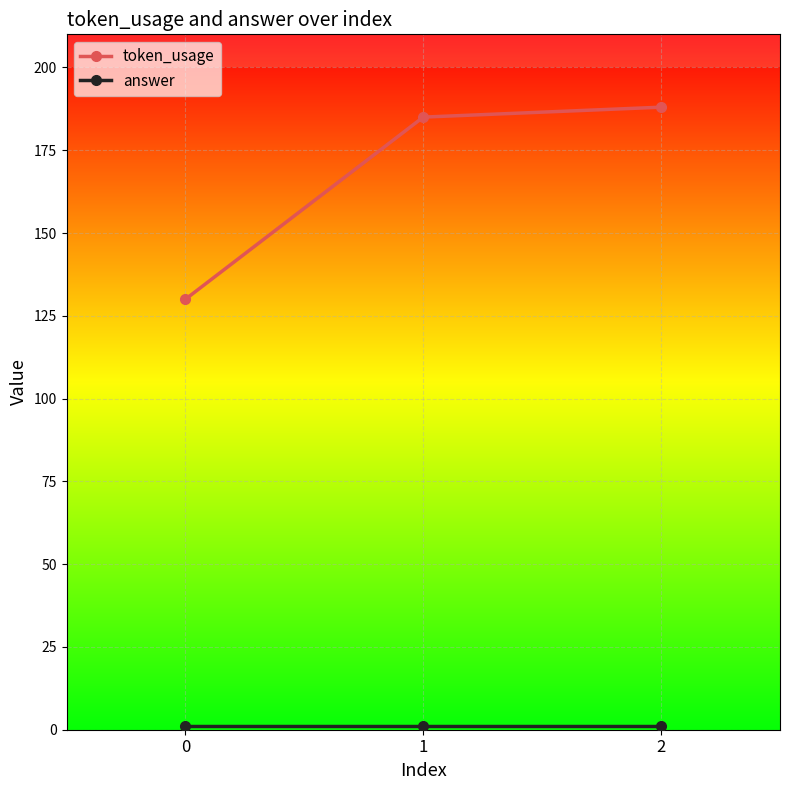

Which series has the largest total across all categories?

token_usage